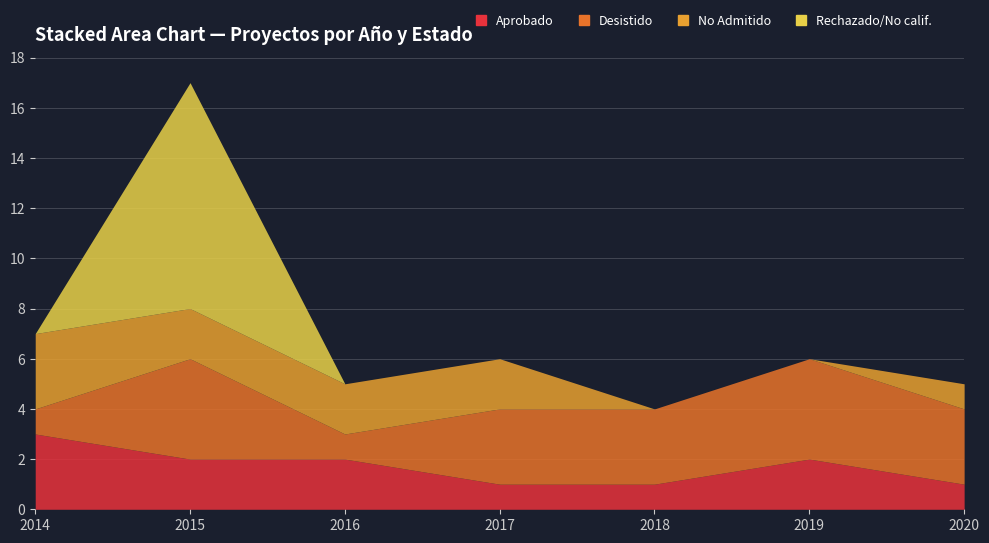

Does the chart display data point markers on the line(s)?

No